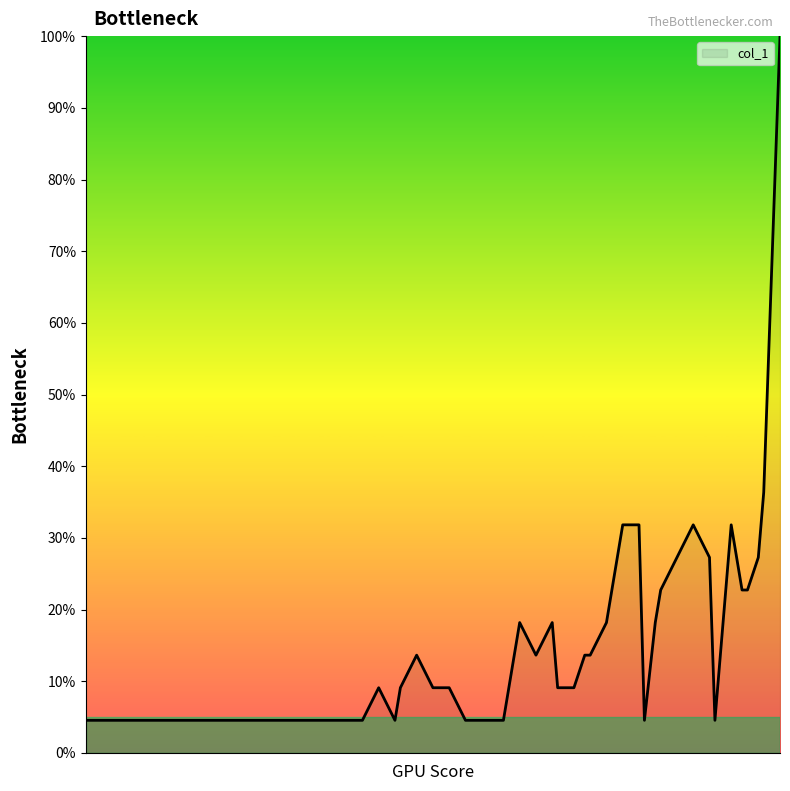

What is the minimum value shown in the chart?

4.5